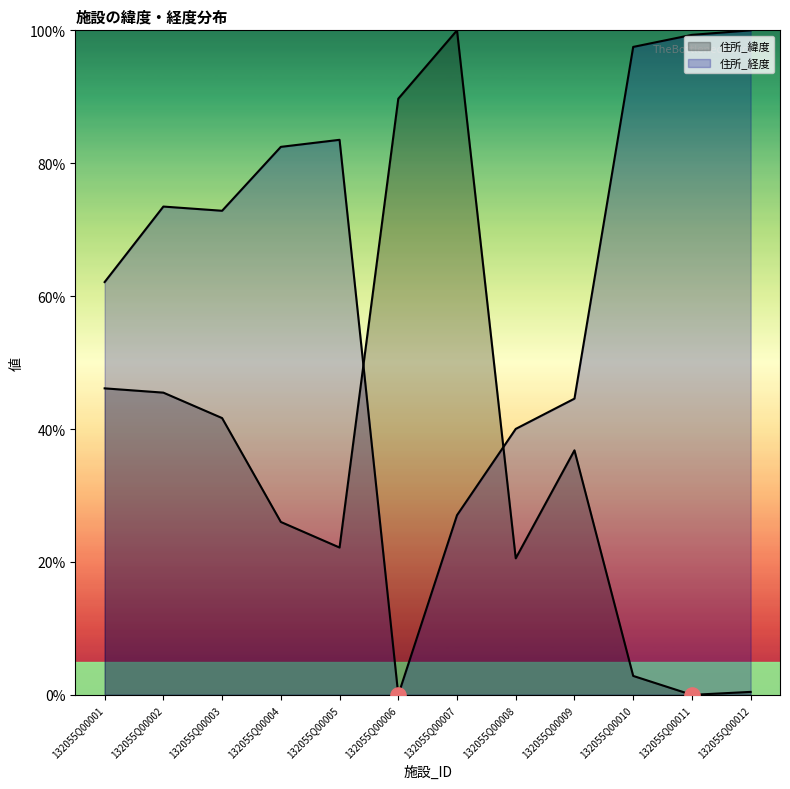

Is the value of 住所_緯度 at 132055Q00001 greater than the value of 住所_経度 at 132055Q00001?

No